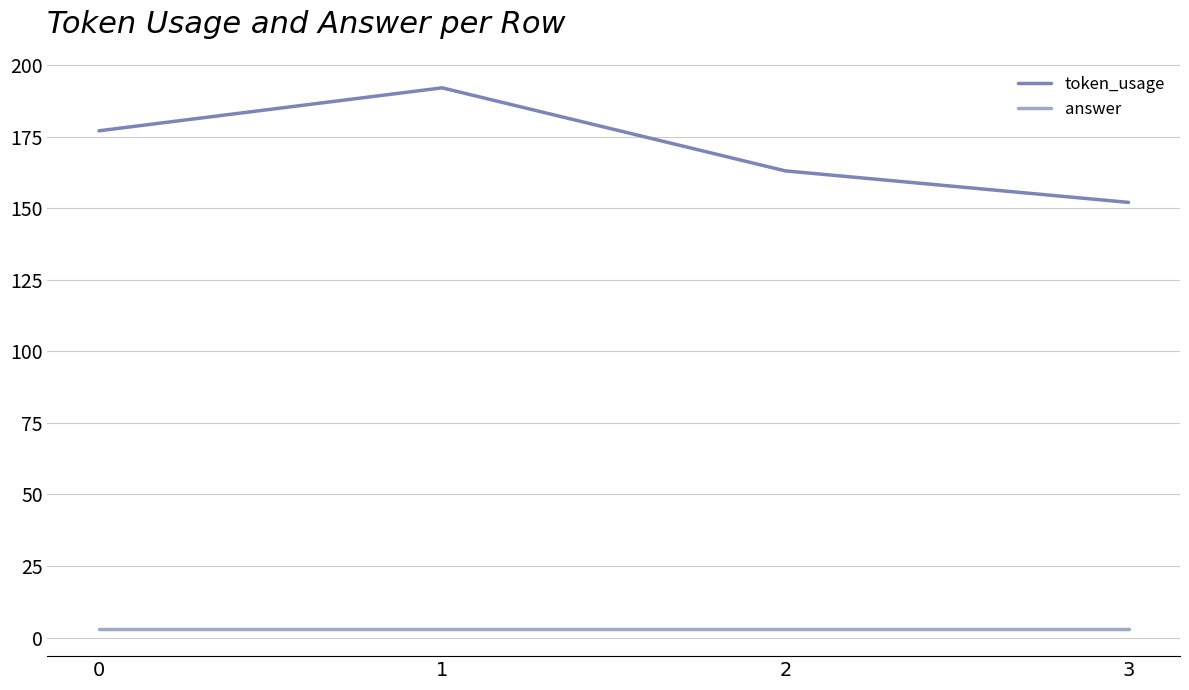

Count the number of data series in this chart.

2